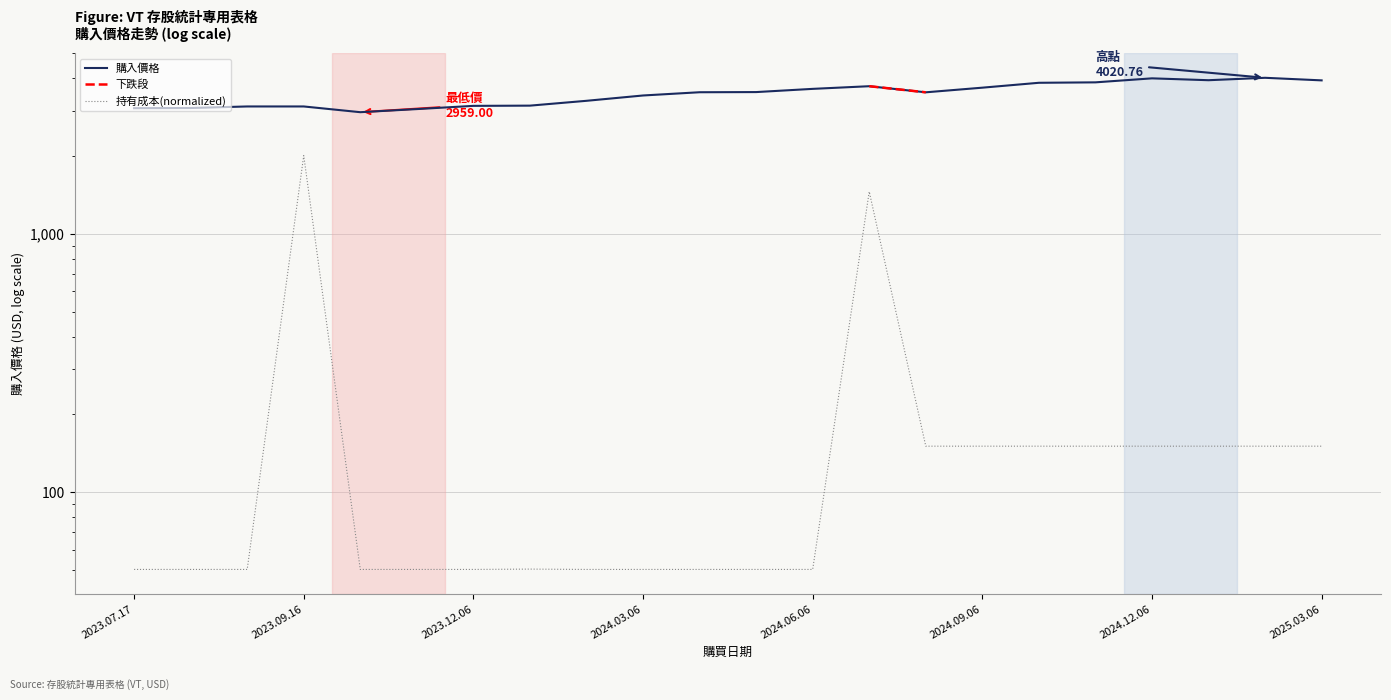

In 持有成本, how many points are higher than both neighbors (excluding endpoints)?

3